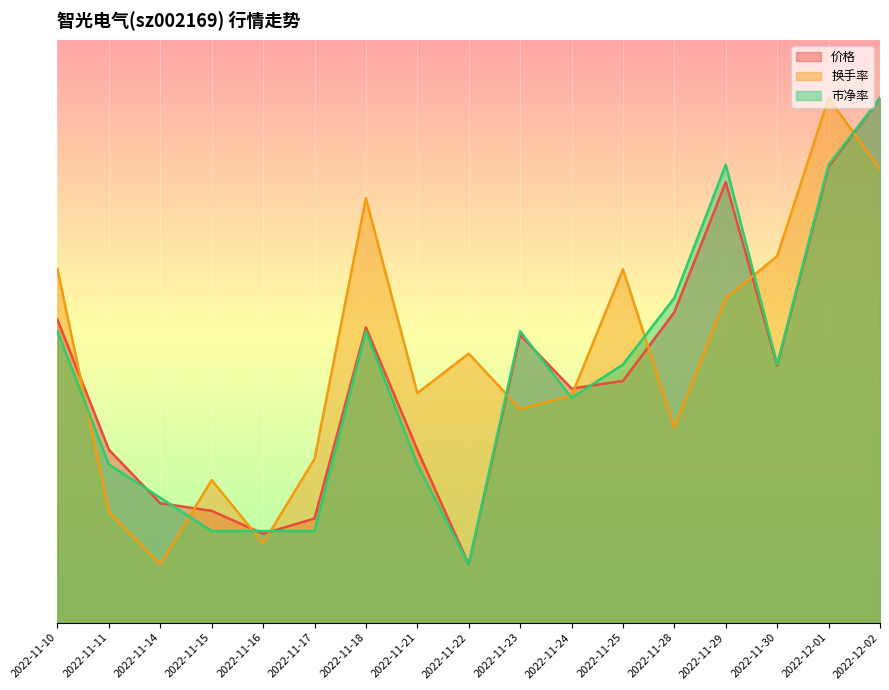

At which label does 价格 first exceed 4?

2022-11-10